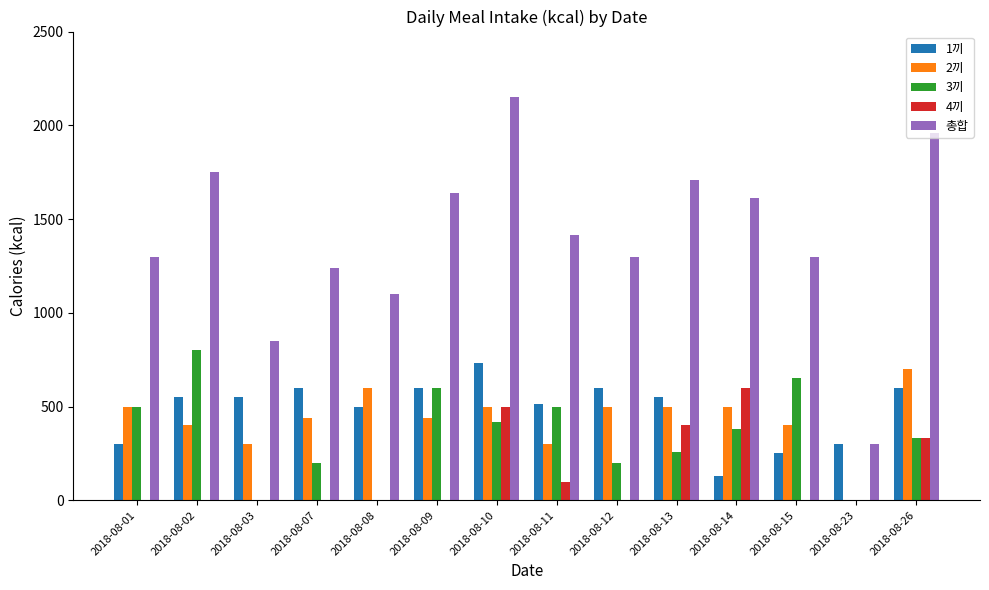

True or false: 1끼 has a value of 372 at 2018-08-03.

False